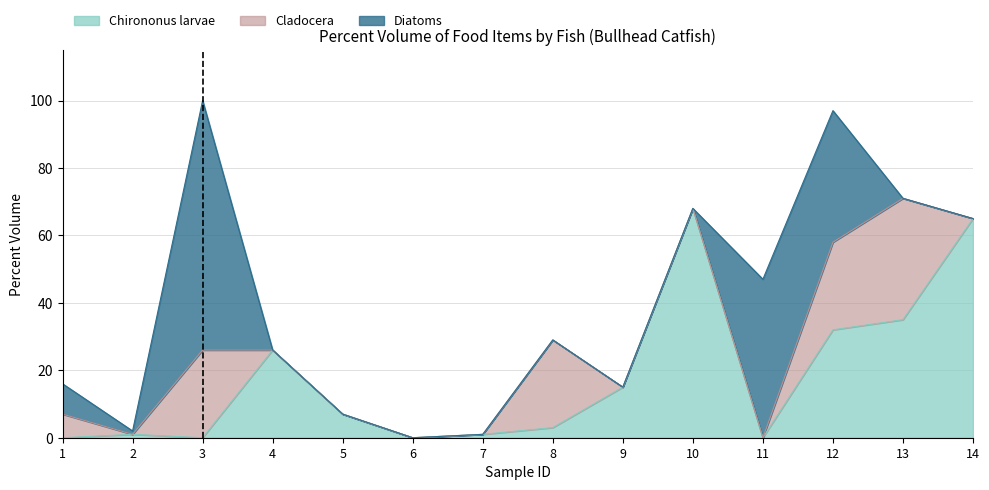

Is the value of Cladocera at 8 greater than the value of Chirononus larvae at 8?

Yes